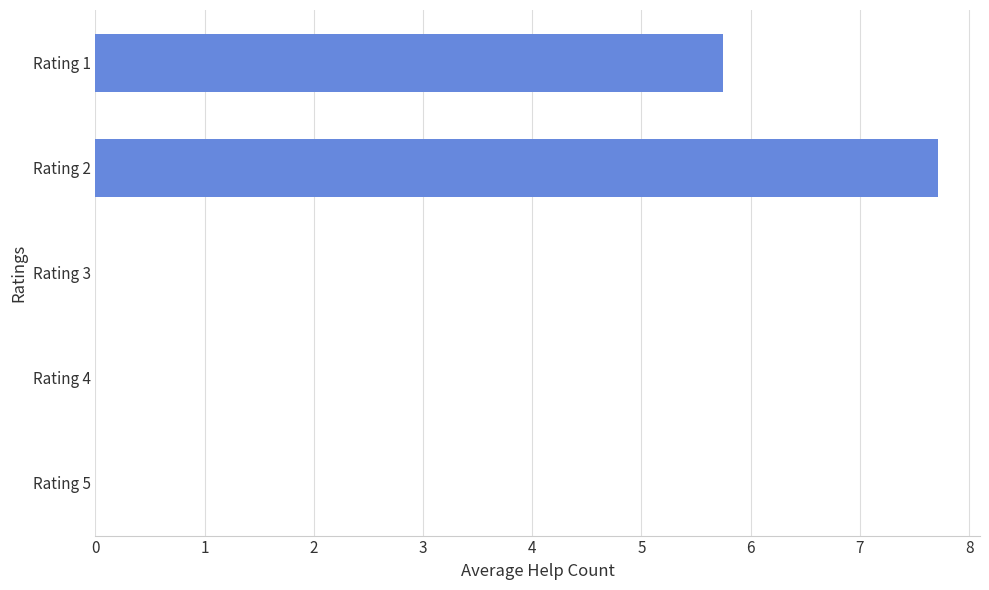

What is the sum of all values?

13.5